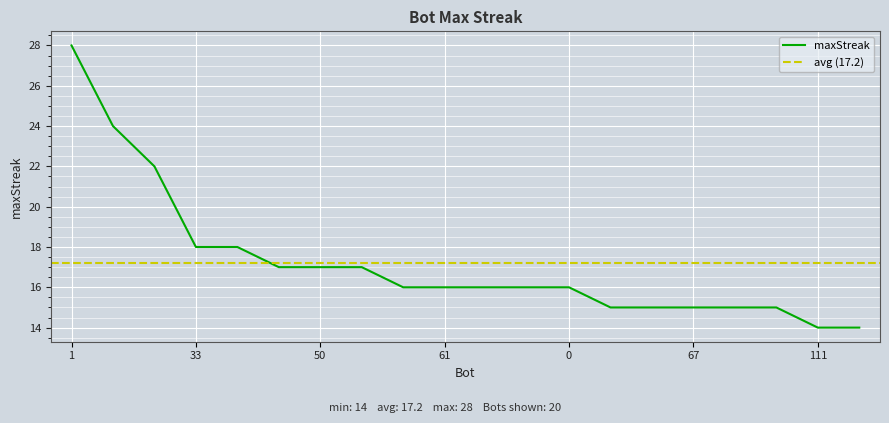

What is the value of the 13th point from the left?

16